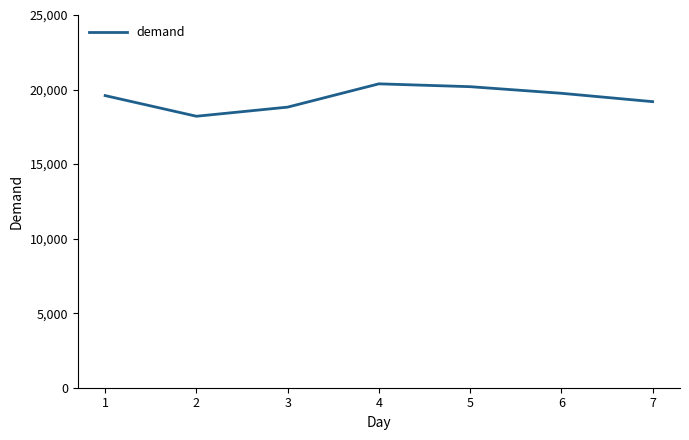

Approximately how many times larger is the value at 5 compared to 3?

1.1